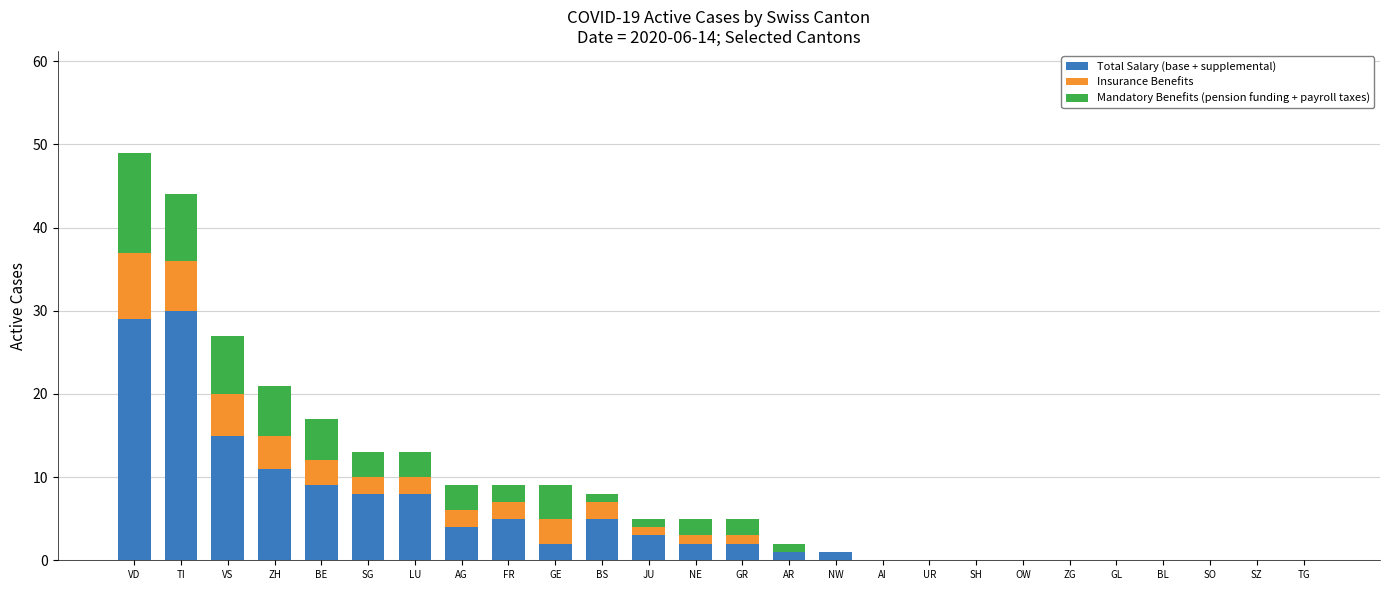

What is the maximum value for Total Salary (base + supplemental)?

30